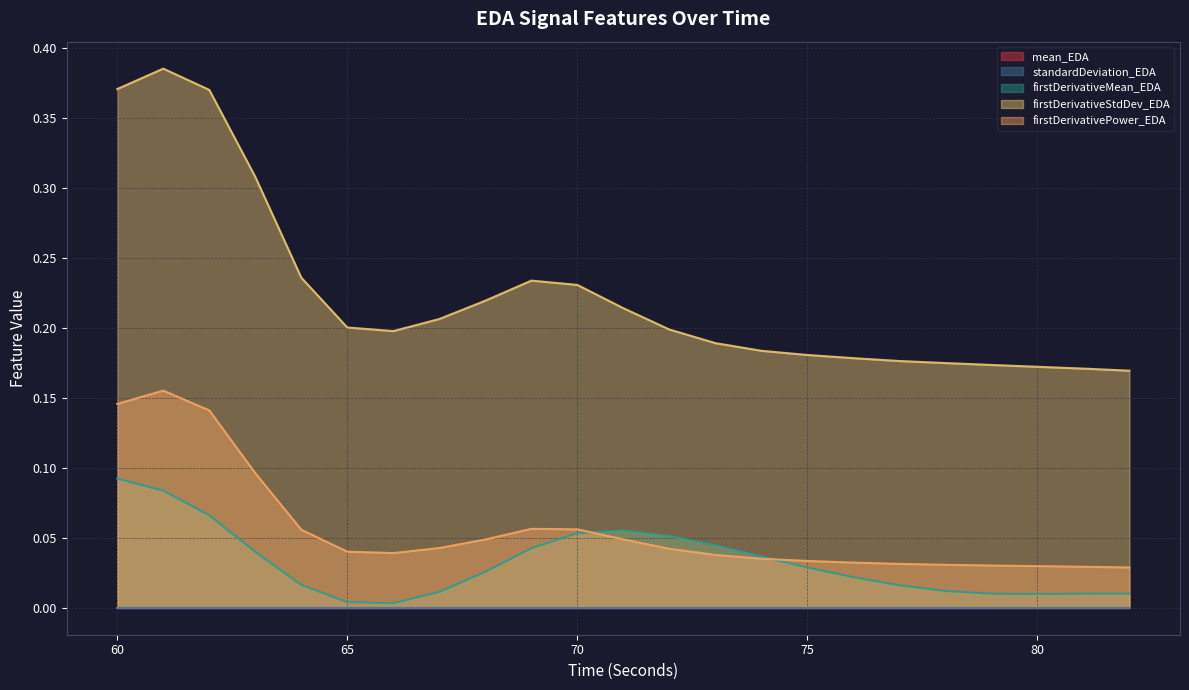

What is the minimum value for firstDerivativeStdDev_EDA?

0.2